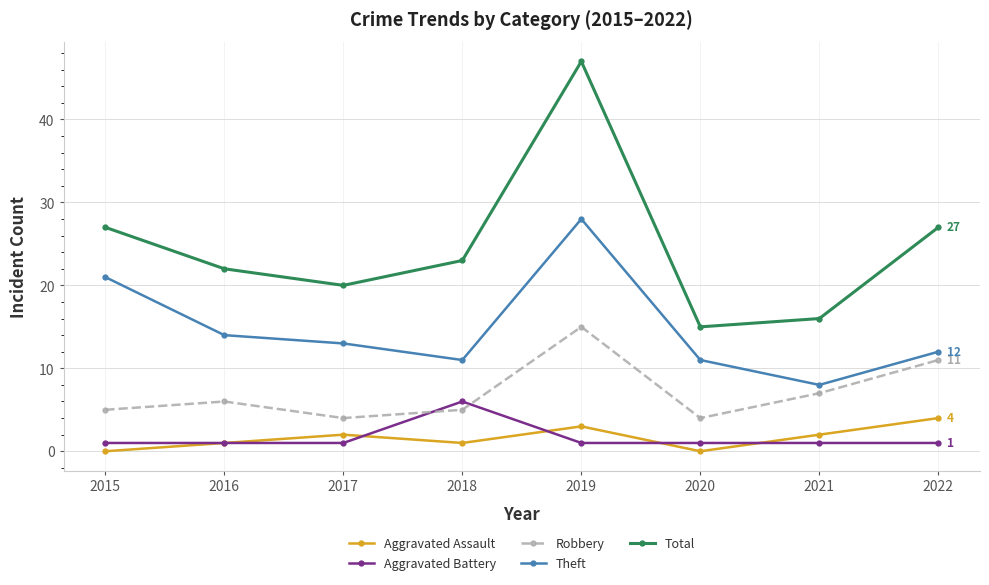

What is the highest value of the Theft series?

28